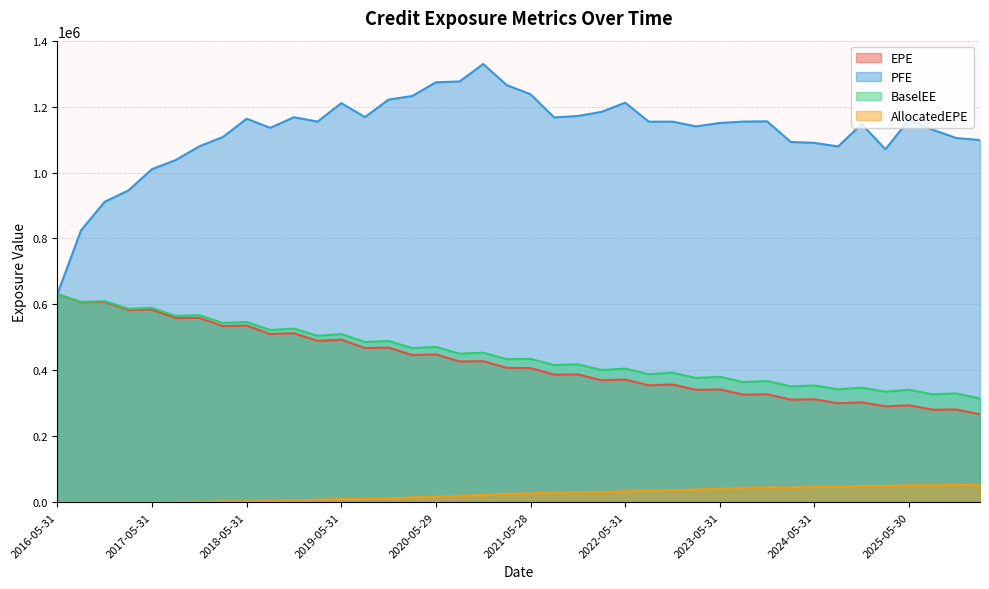

At which label does PFE reach its peak?

2020-11-30